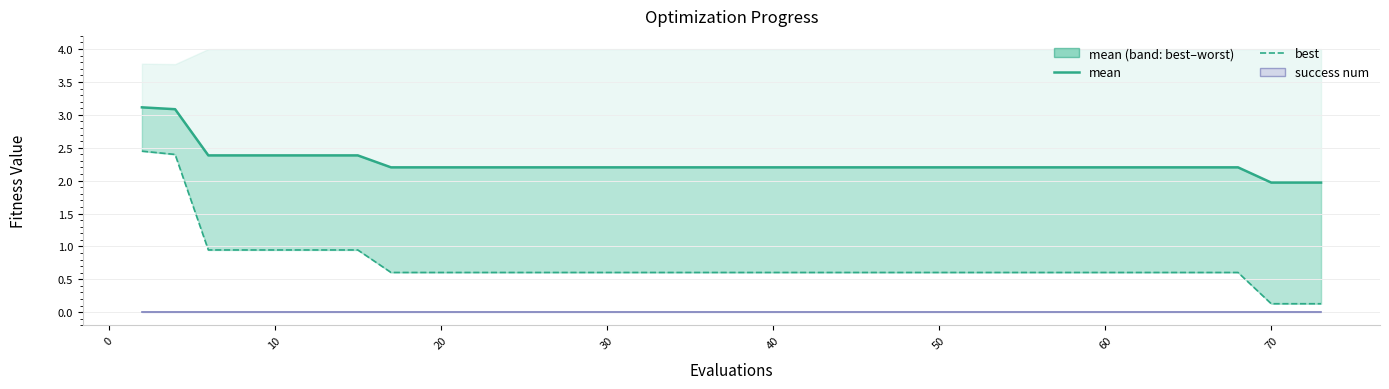

What is the lowest value of the mean series?

2.0